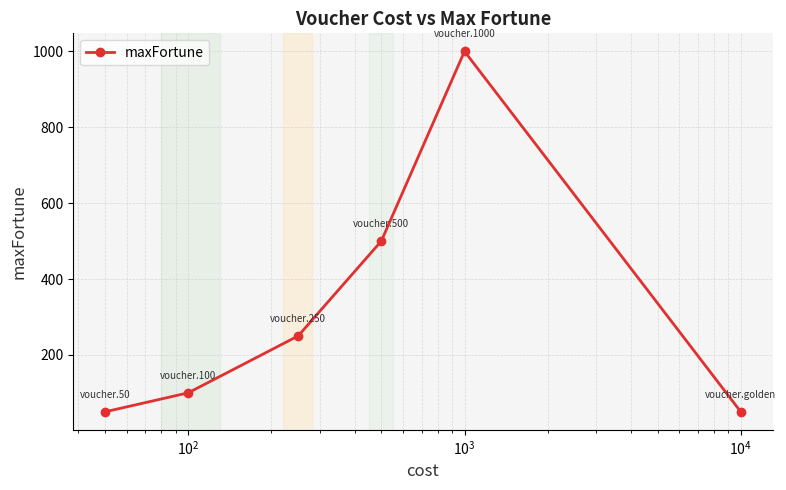

Reading left to right, transcribe all the data shown in this chart.

50	100	250	500	1000	50